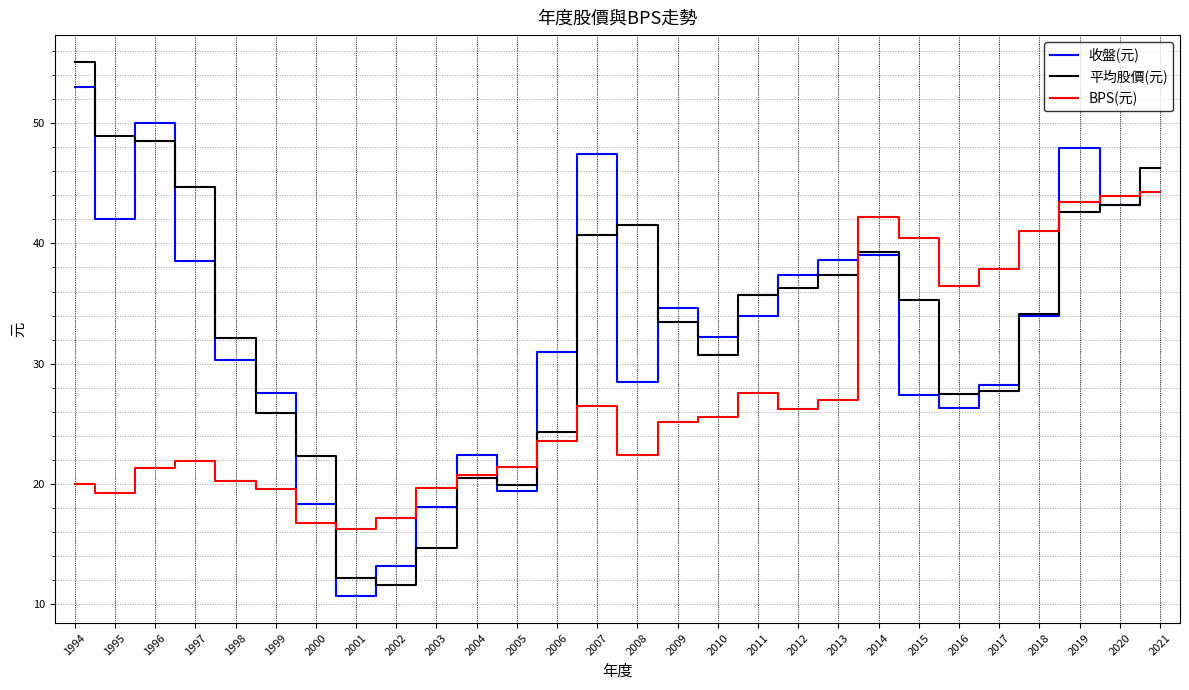

True or false: 收盤(元) and 平均股價(元) cross at least once.

True